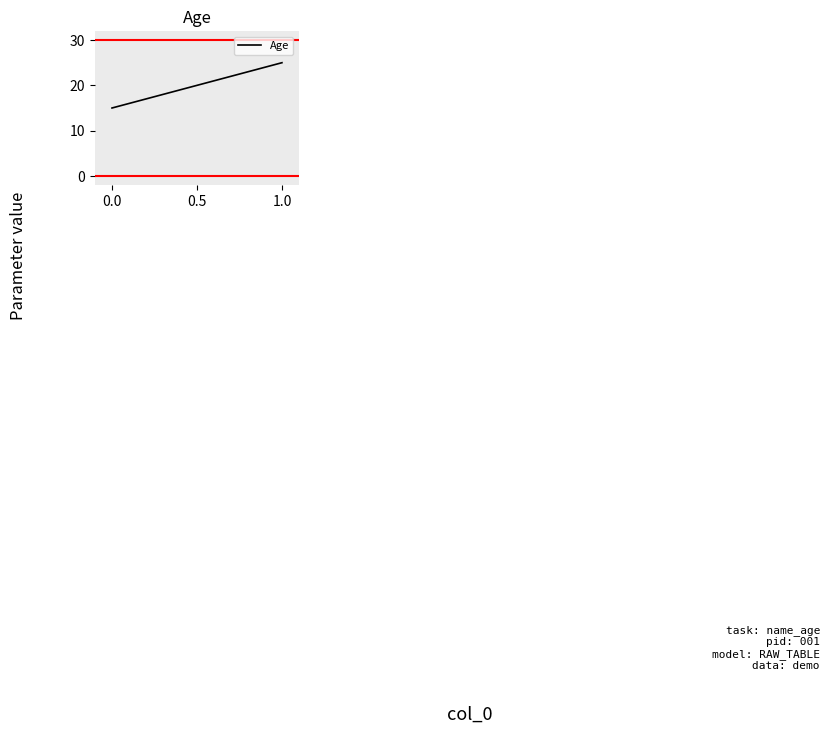

How many data points are less than 25?

1